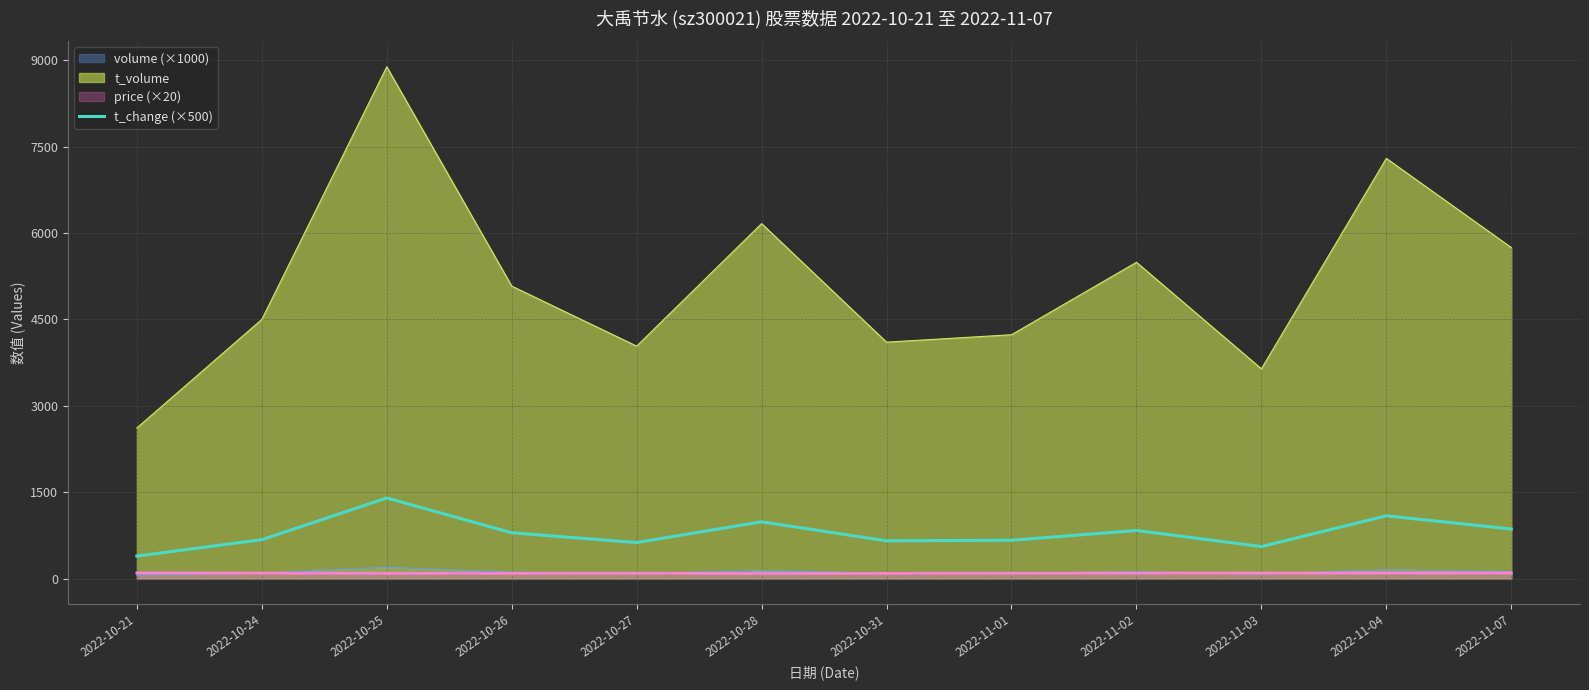

List the labels in order of value, smallest first.

2022-10-21, 2022-11-03, 2022-10-27, 2022-10-31, 2022-11-01, 2022-10-24, 2022-10-26, 2022-11-02, 2022-11-07, 2022-10-28, 2022-11-04, 2022-10-25